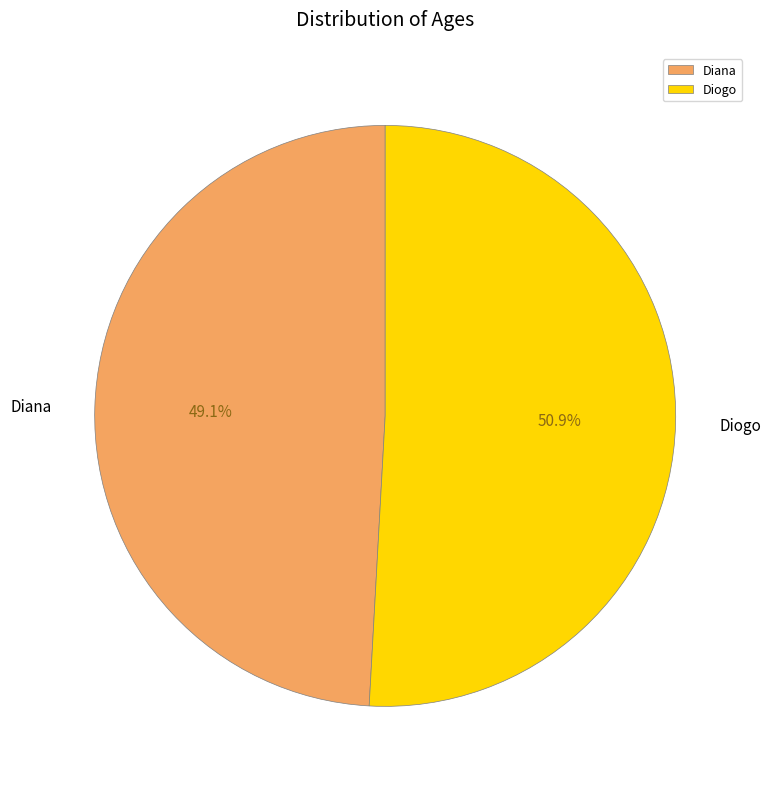

To the nearest percent, what portion does Diogo represent?

51%